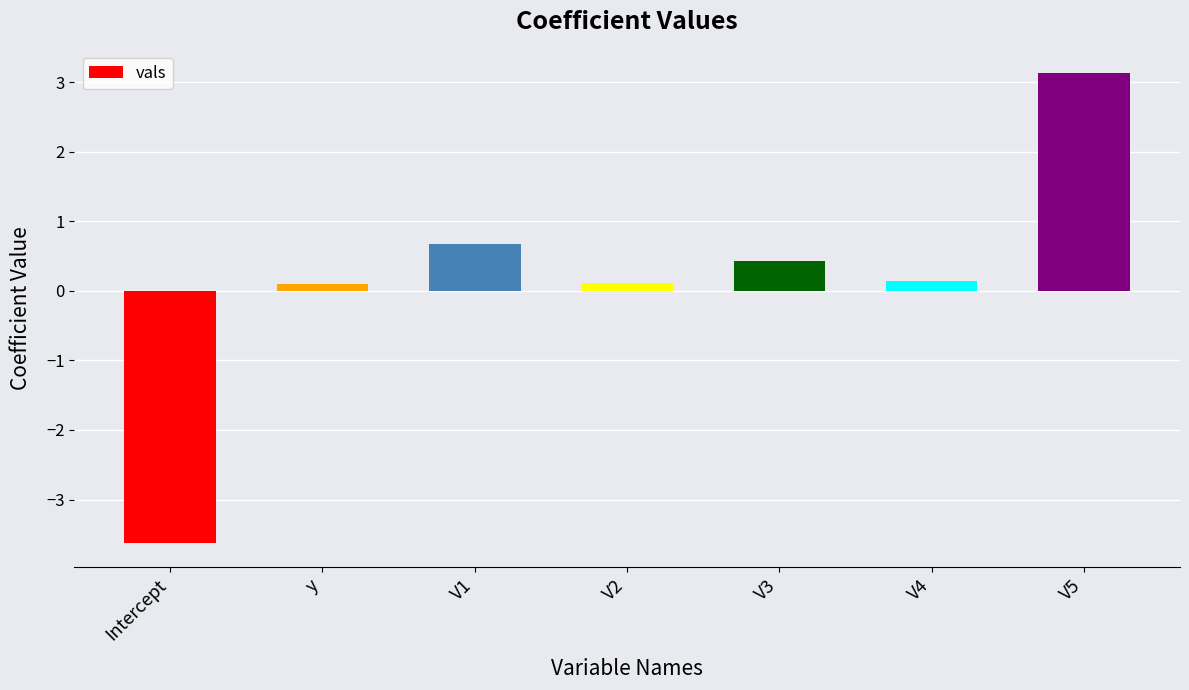

How many data points does each series have?

7